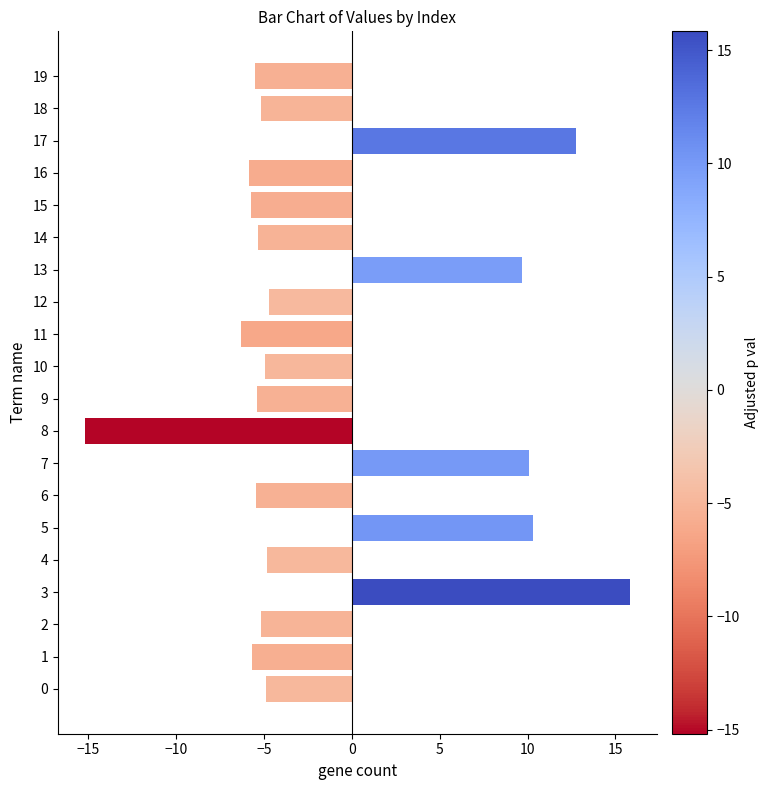

What is the change in value from 5 to 19?

-15.8